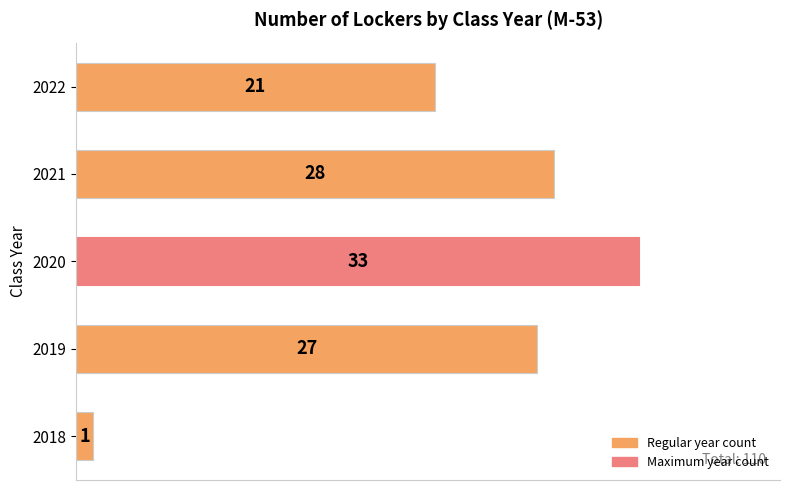

Does the chart contain any negative values?

No